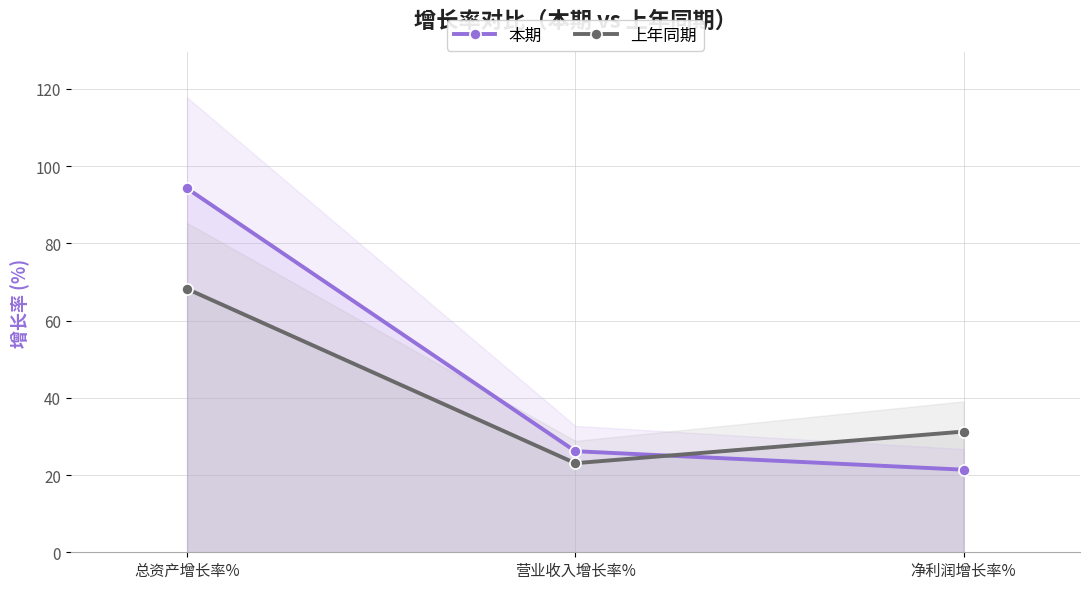

How many values in the 本期 series are below 26?

1